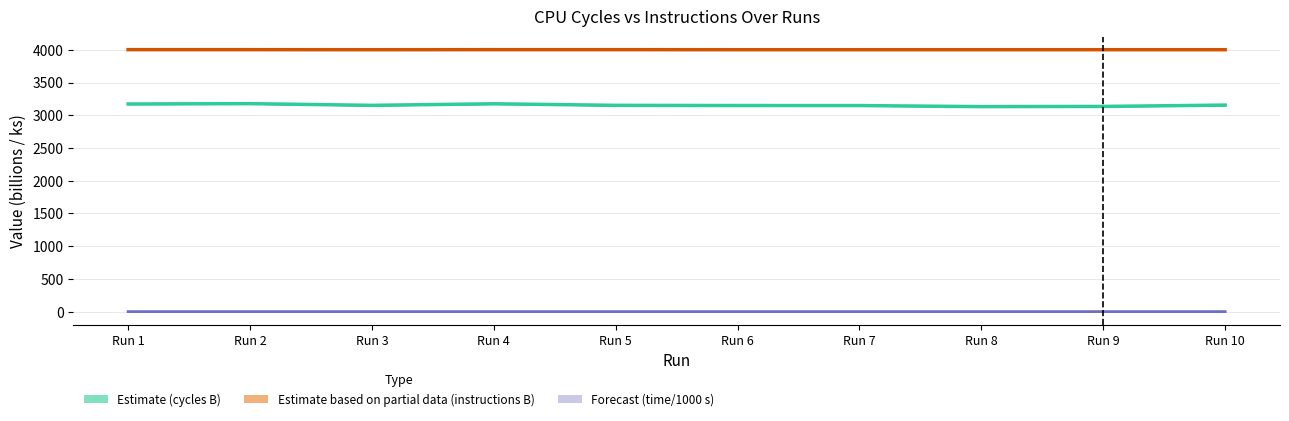

Which series has the widest spread of values?

Estimate (cycles)